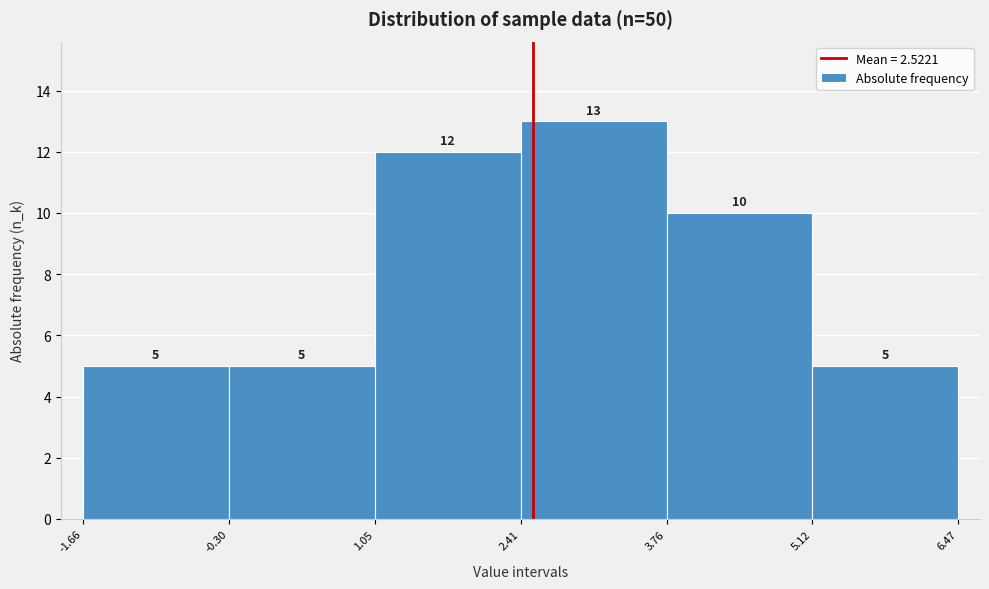

Over which range of the x-axis is the bar tallest?

2.41 to 3.76